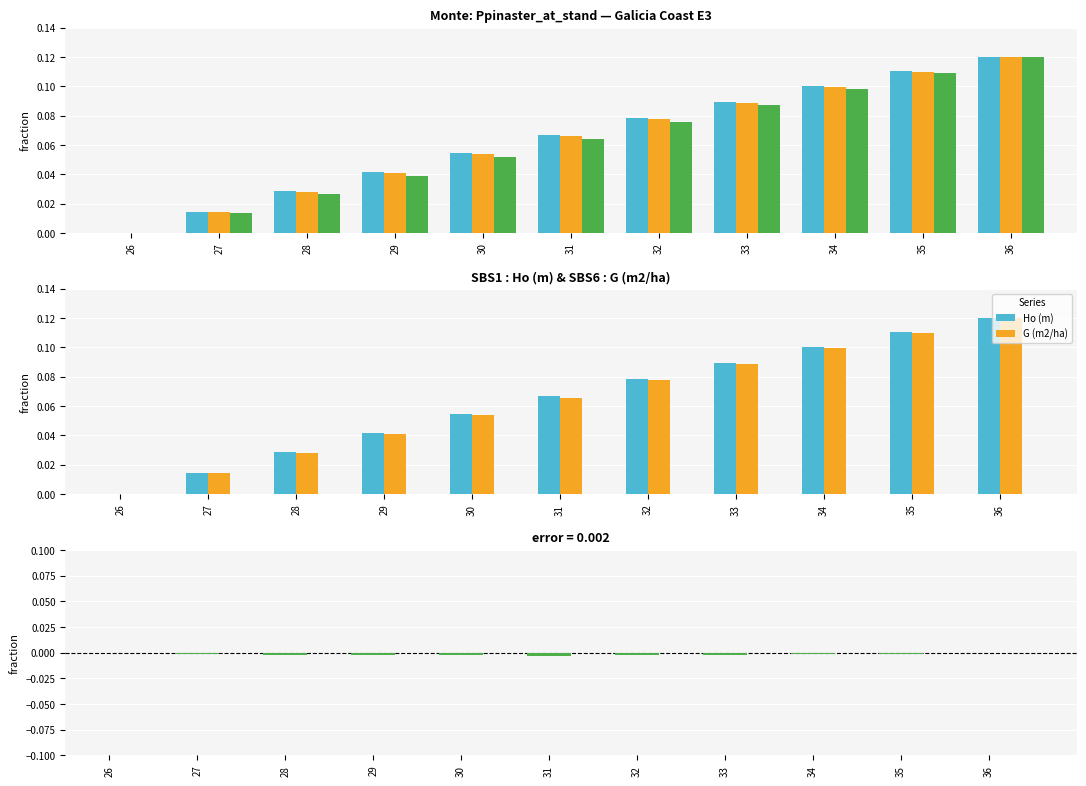

How many categories are shown in the chart?

11